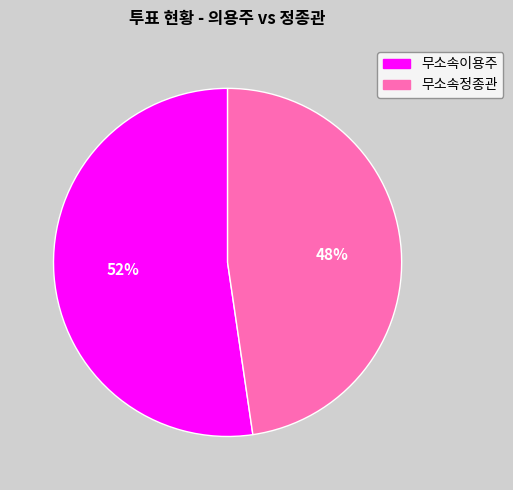

Do 무소속이용주 and 무소속정종관 together represent more than half of the pie?

Yes